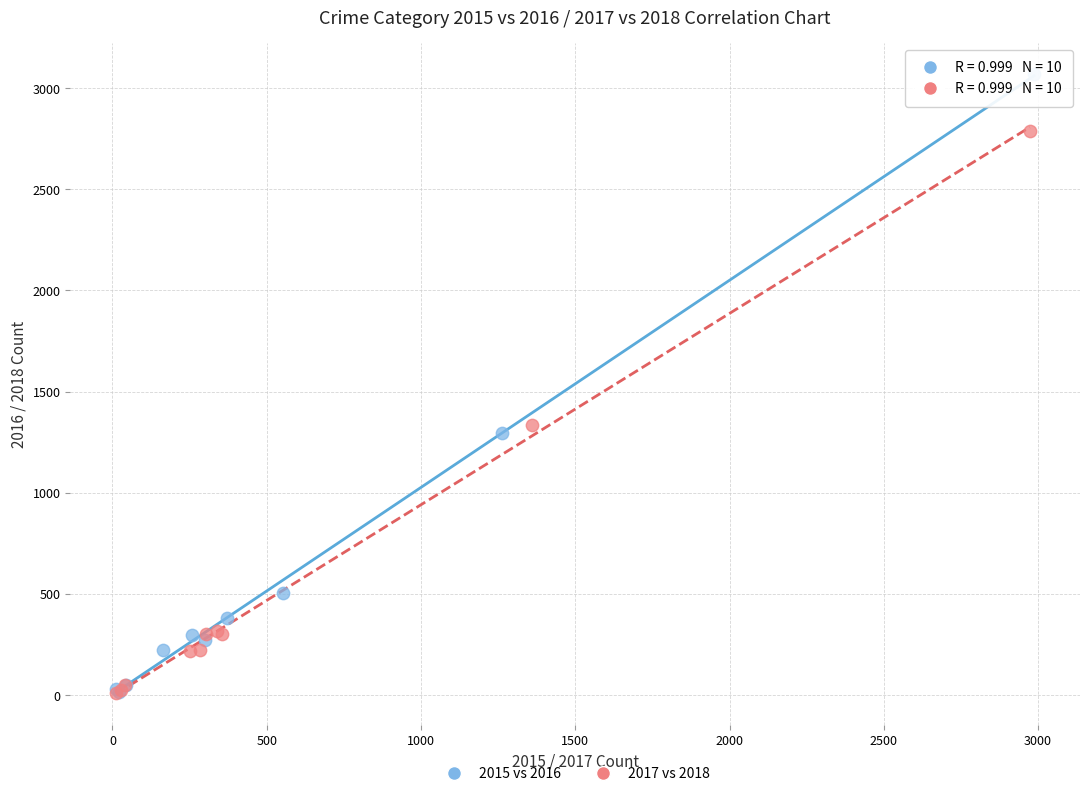

Which series contains the highest Y value?

2015 vs 2016